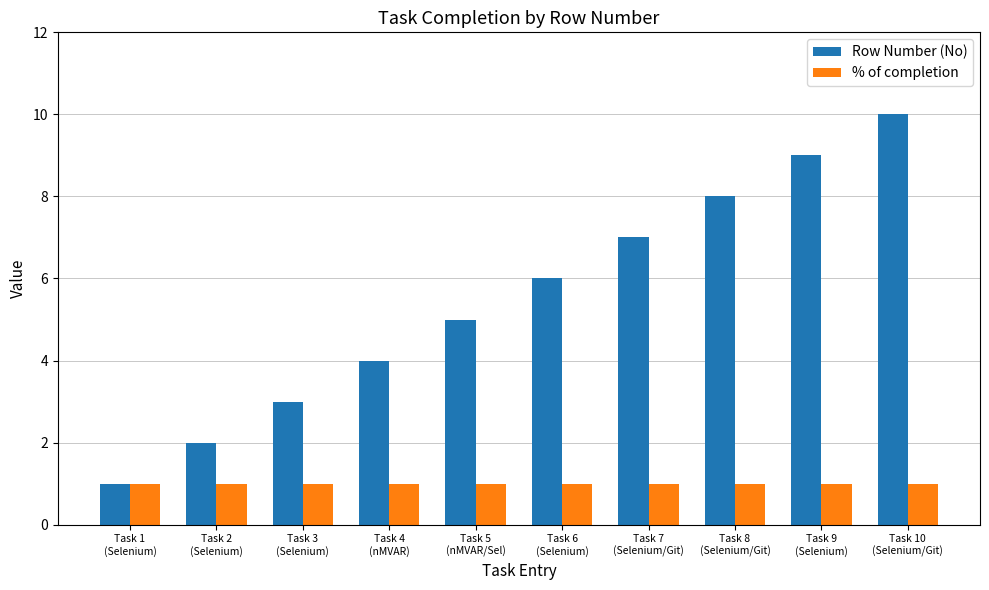

Which series has the largest total across all categories?

Row Number (No)